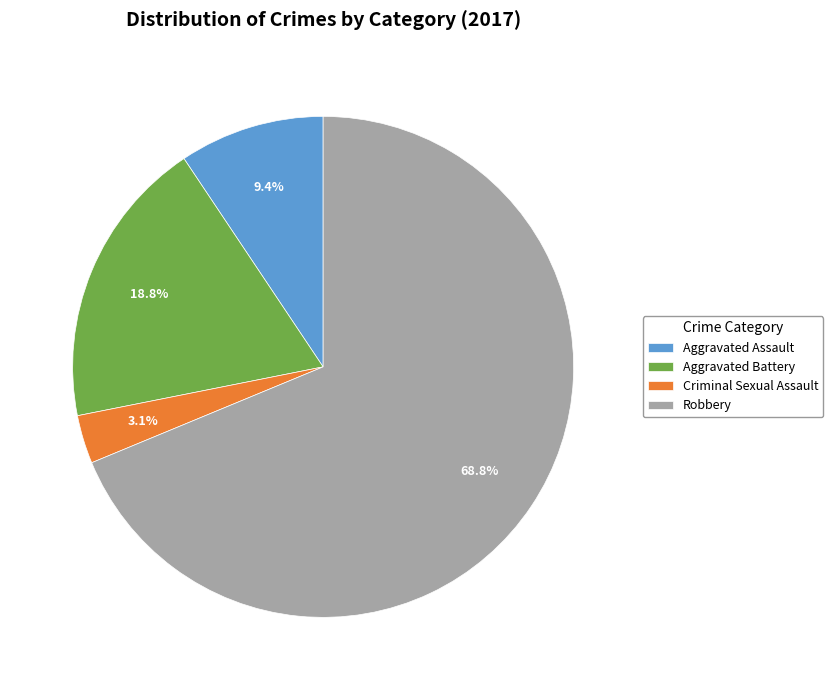

Is it true that Aggravated Assault is 9% of the pie?

True